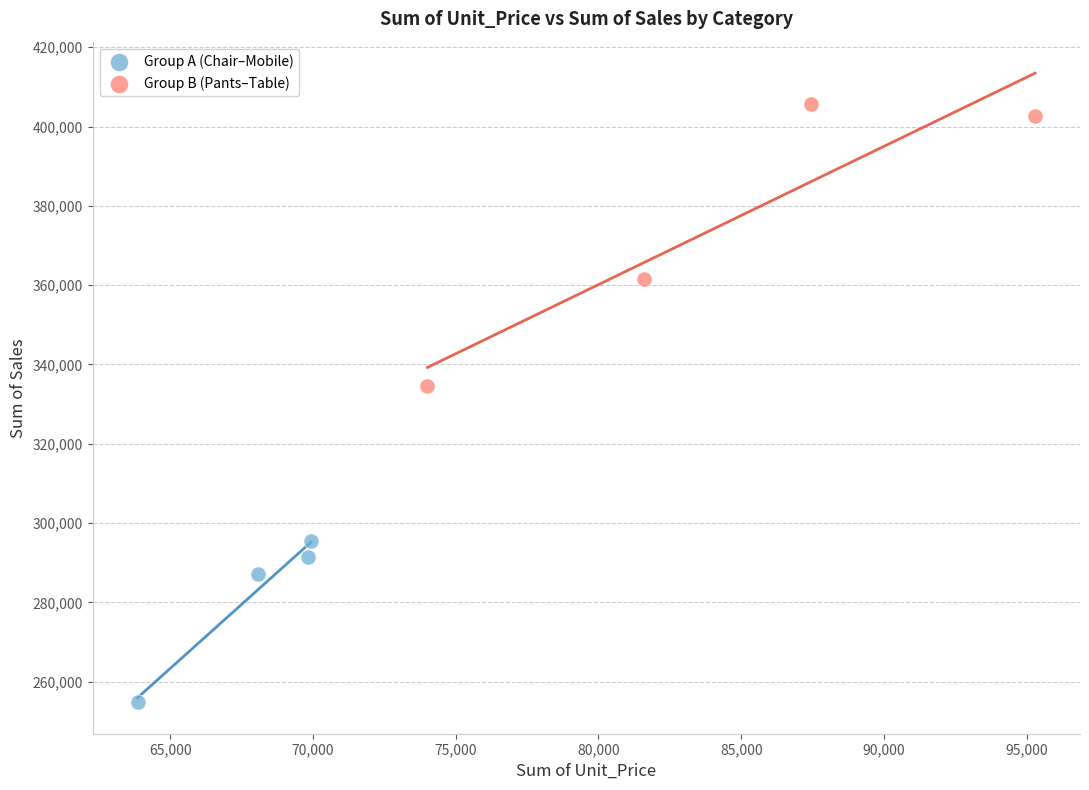

Which series reaches the maximum Y coordinate?

Group B (Pants–Table)